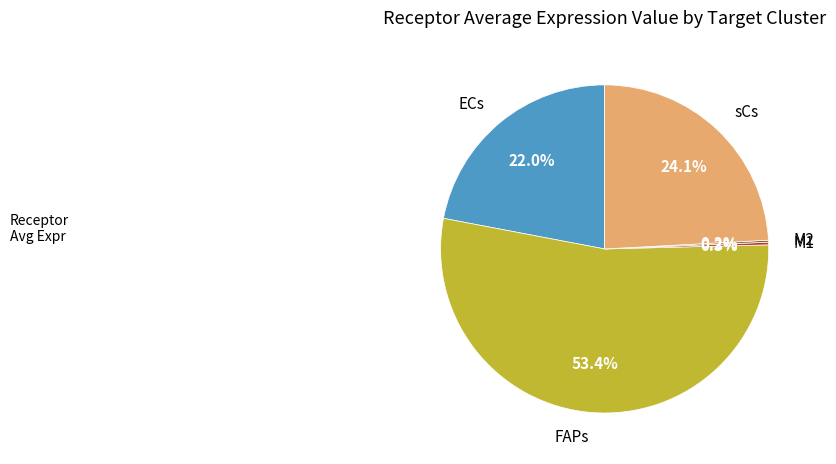

Is there any slice that represents more than half of the pie?

Yes